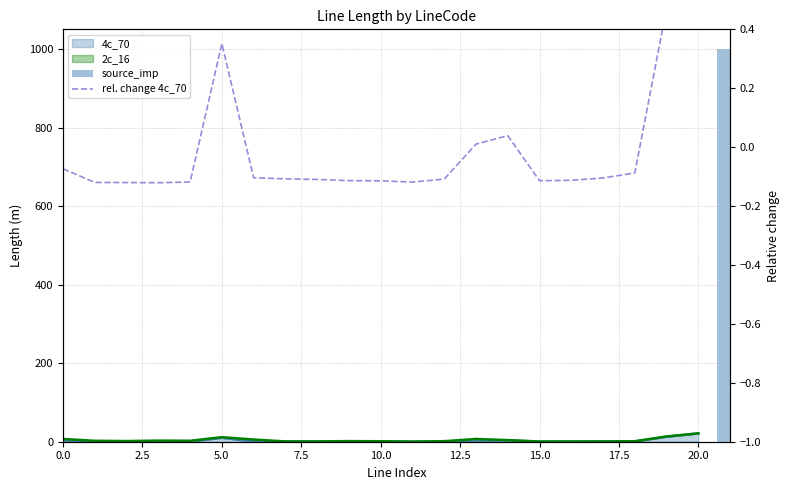

Reading left to right, extract all data points from this chart.

-0.1	-0.1	-0.1	-0.1	-0.1	0.4	-0.1	-0.1	-0.1	-0.1	-0.1	-0.1	-0.1	0.0	0.0	-0.1	-0.1	-0.1	-0.1	0.5	0.9